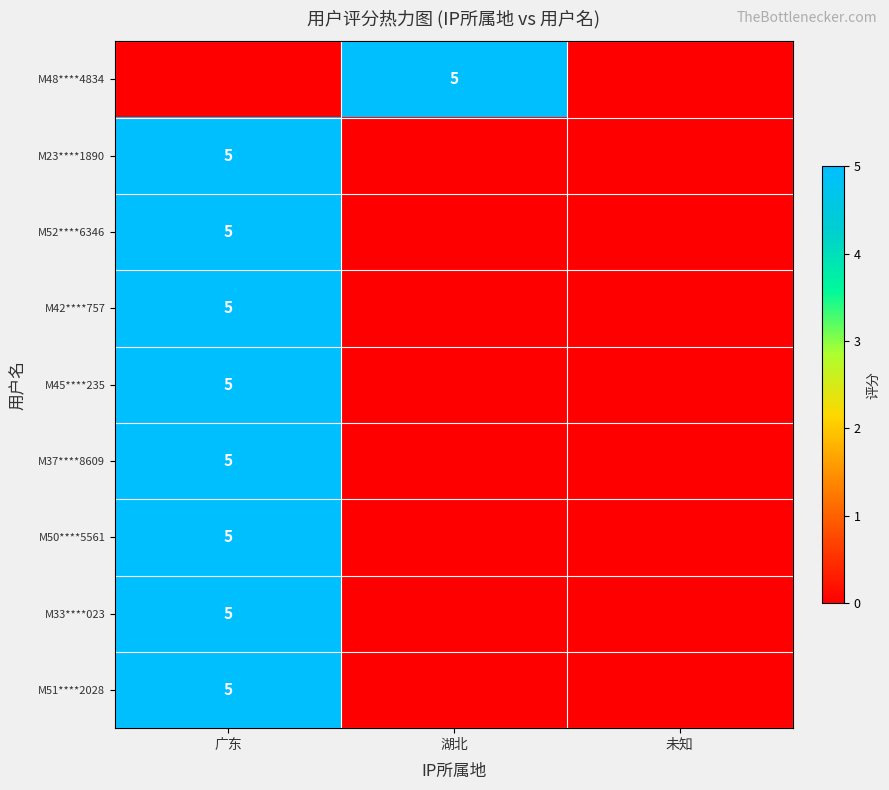

How many categories are shown in the chart?

3